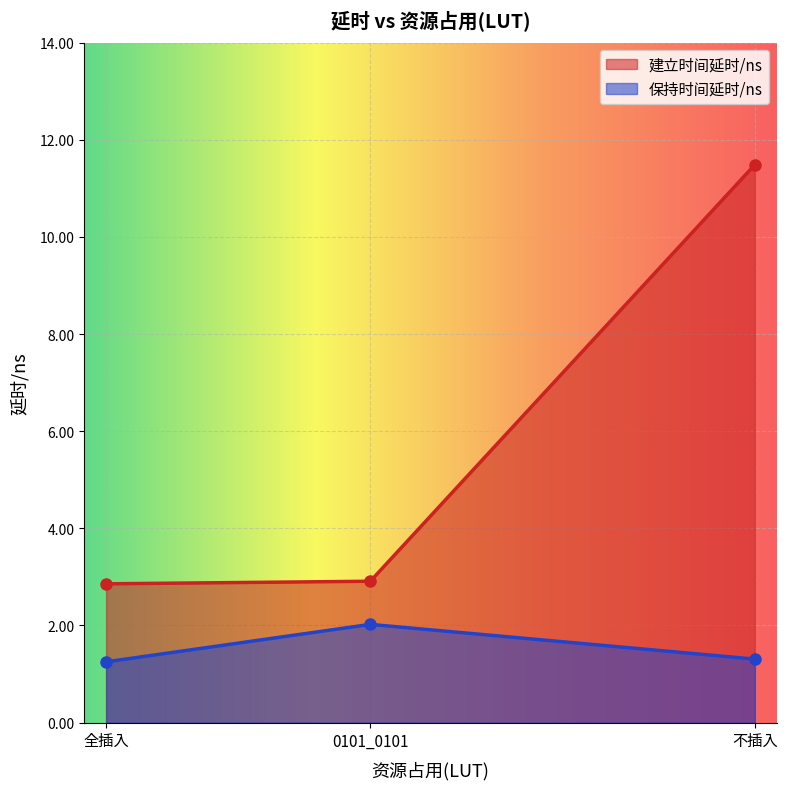

Which series has the widest spread of values?

建立时间延时/ns